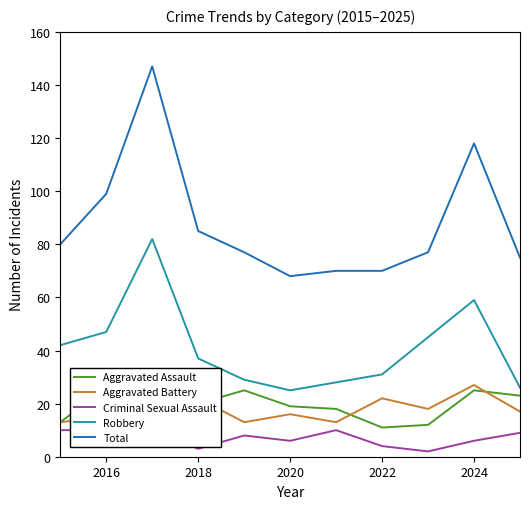

Count the Aggravated Battery values in the range 13 to 22.

9